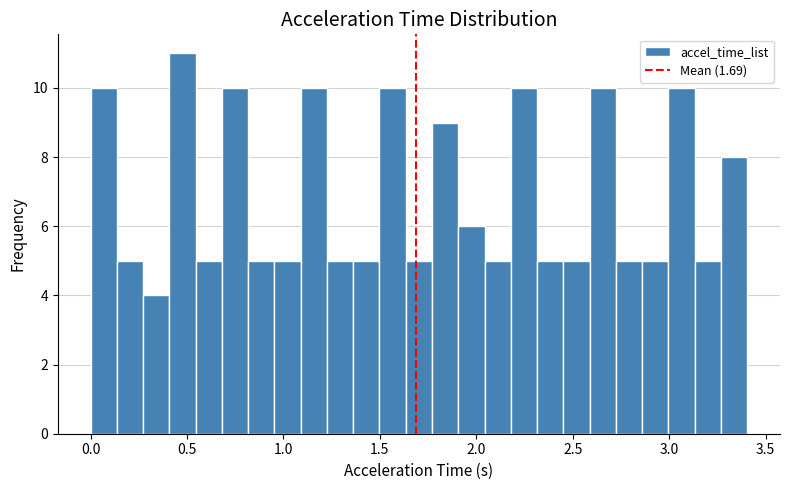

Around what value on the x-axis is the tallest bar? Give the approximate position of its centre, as read against the axis.

0.50